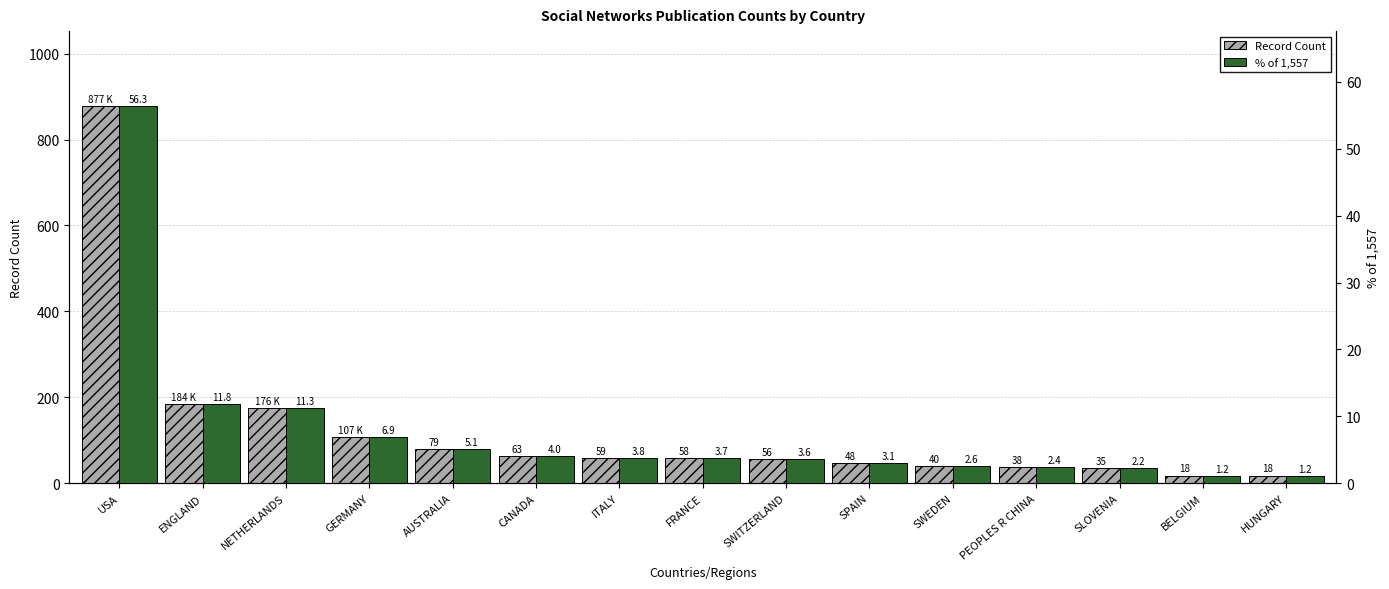

List the labels in order of Record Count value, largest first.

USA, ENGLAND, NETHERLANDS, GERMANY, AUSTRALIA, CANADA, ITALY, FRANCE, SWITZERLAND, SPAIN, SWEDEN, PEOPLES R CHINA, SLOVENIA, BELGIUM, HUNGARY